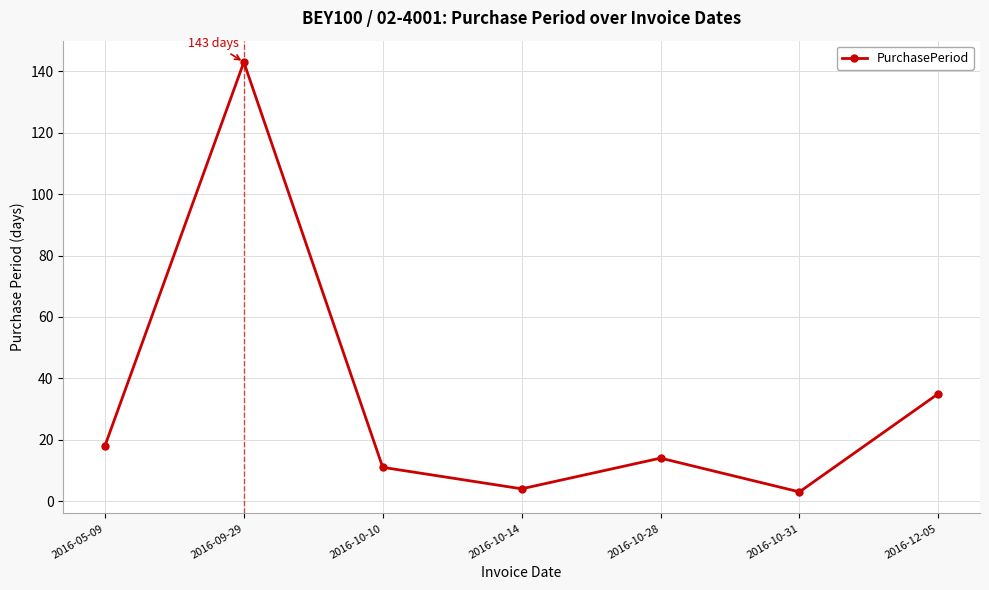

Which category has the highest value across all series?

2016-09-29